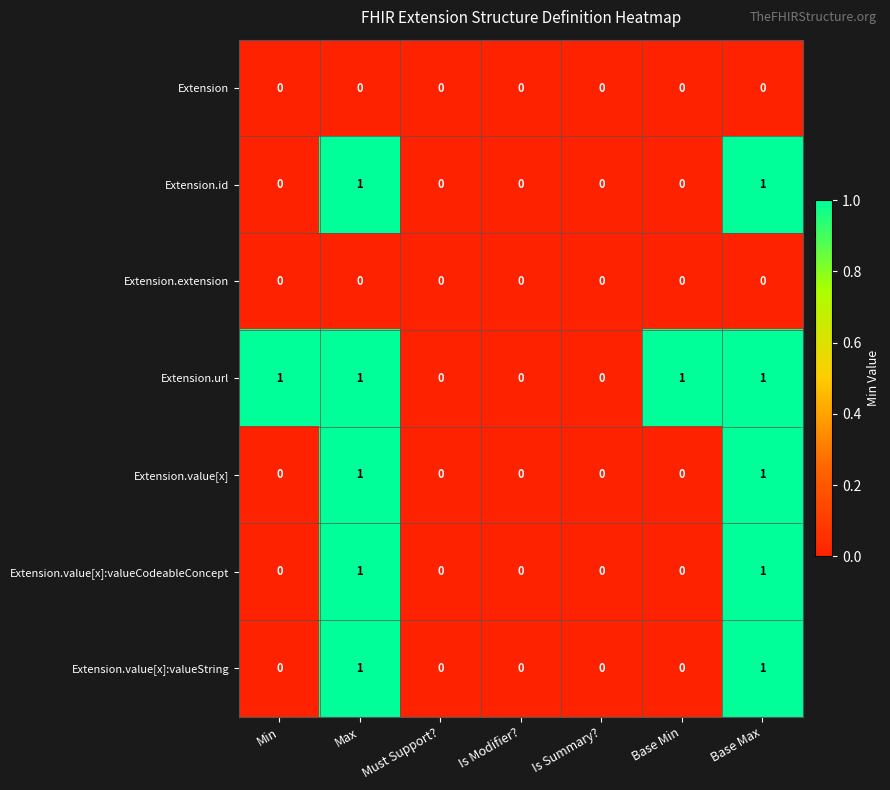

Which series has the largest total across all categories?

Extension.url